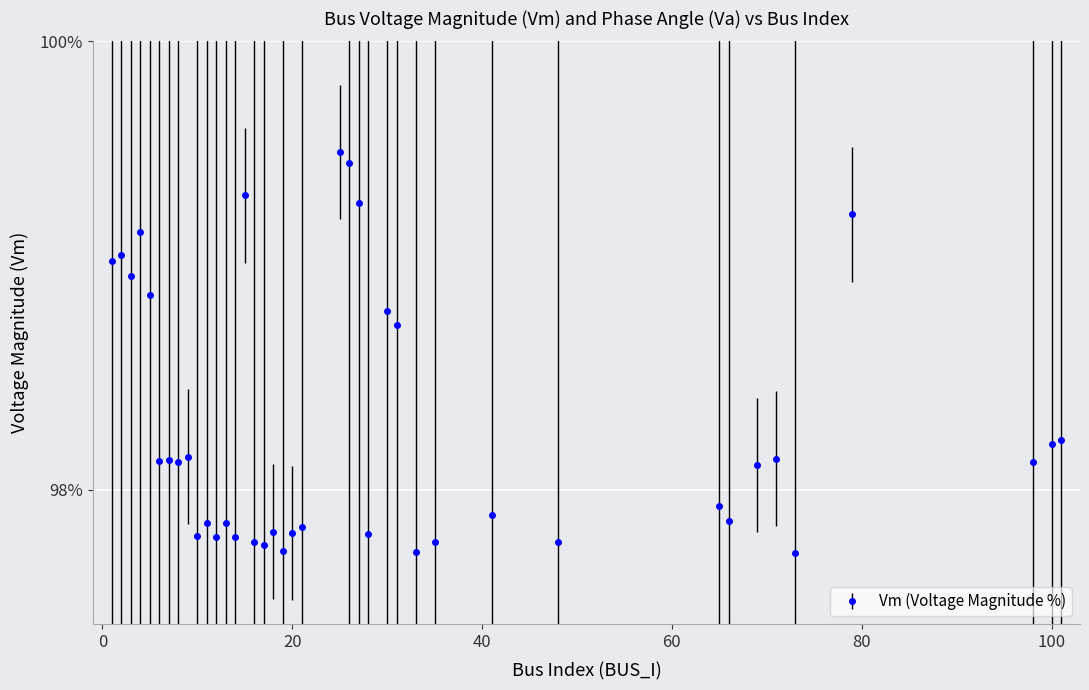

What is the difference between the second highest and second lowest values?

1.7